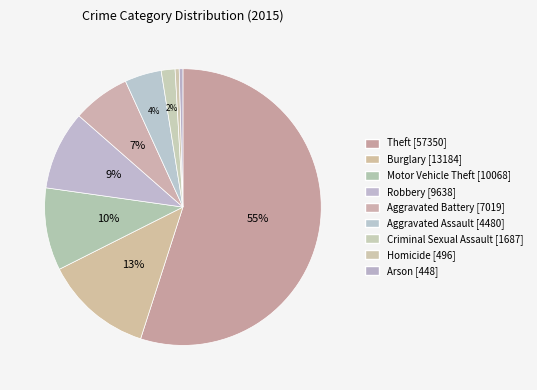

Is the sum of Homicide and Theft greater than half?

Yes